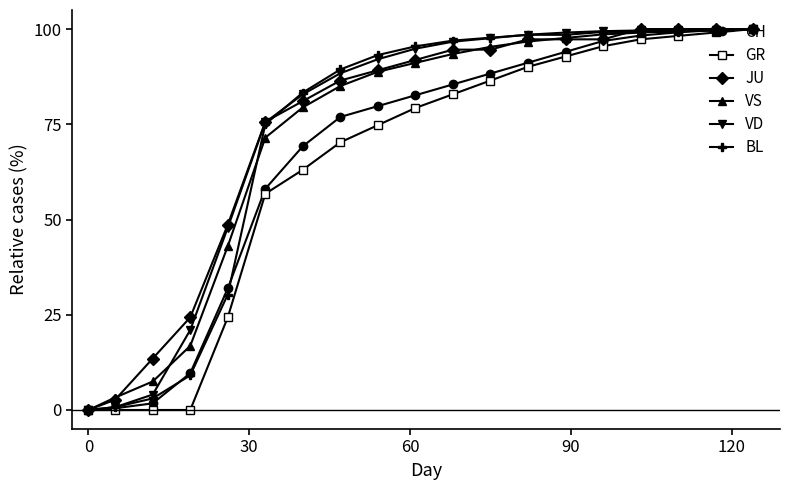

How many data points in JU are above 91?

10